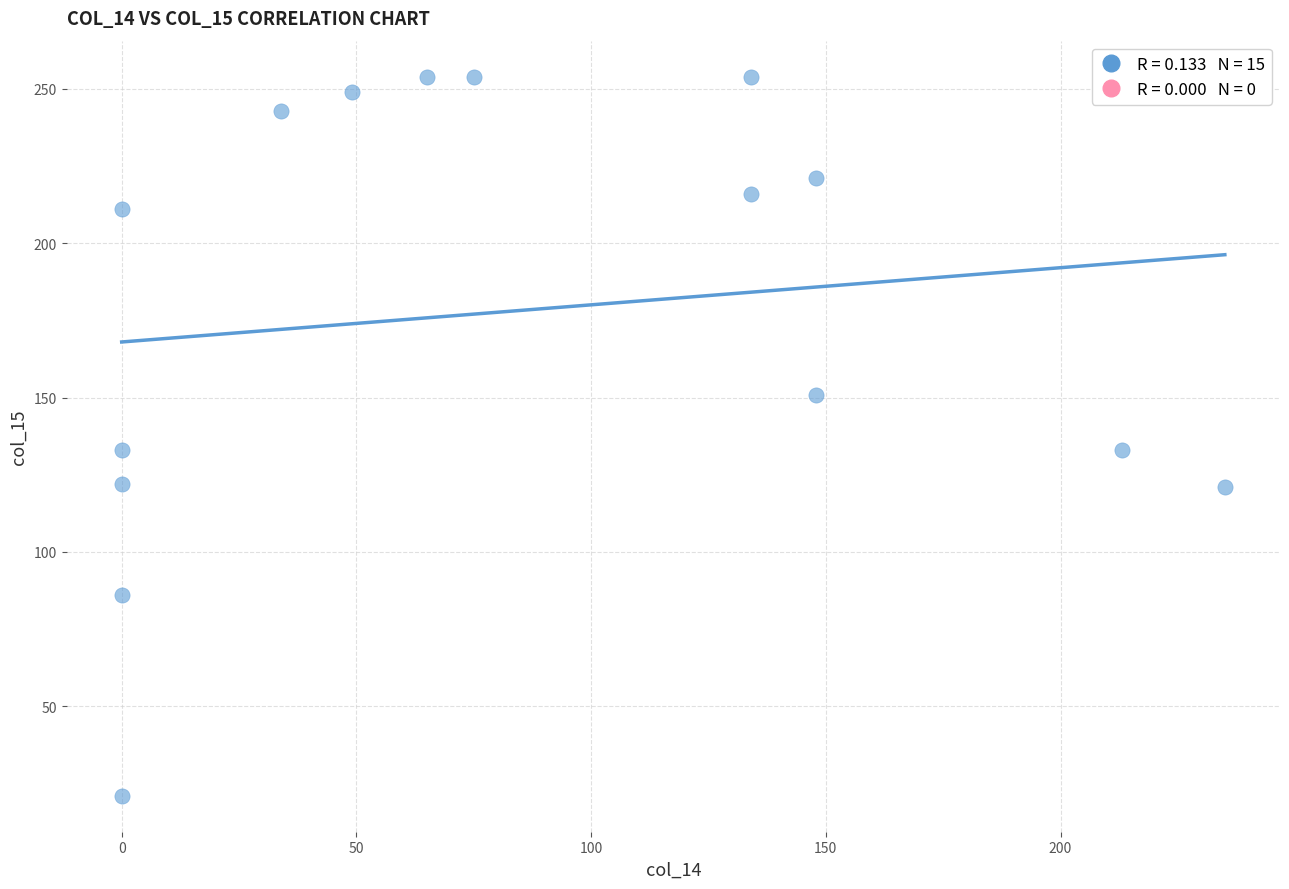

What is the range of X values (max minus min)?

235